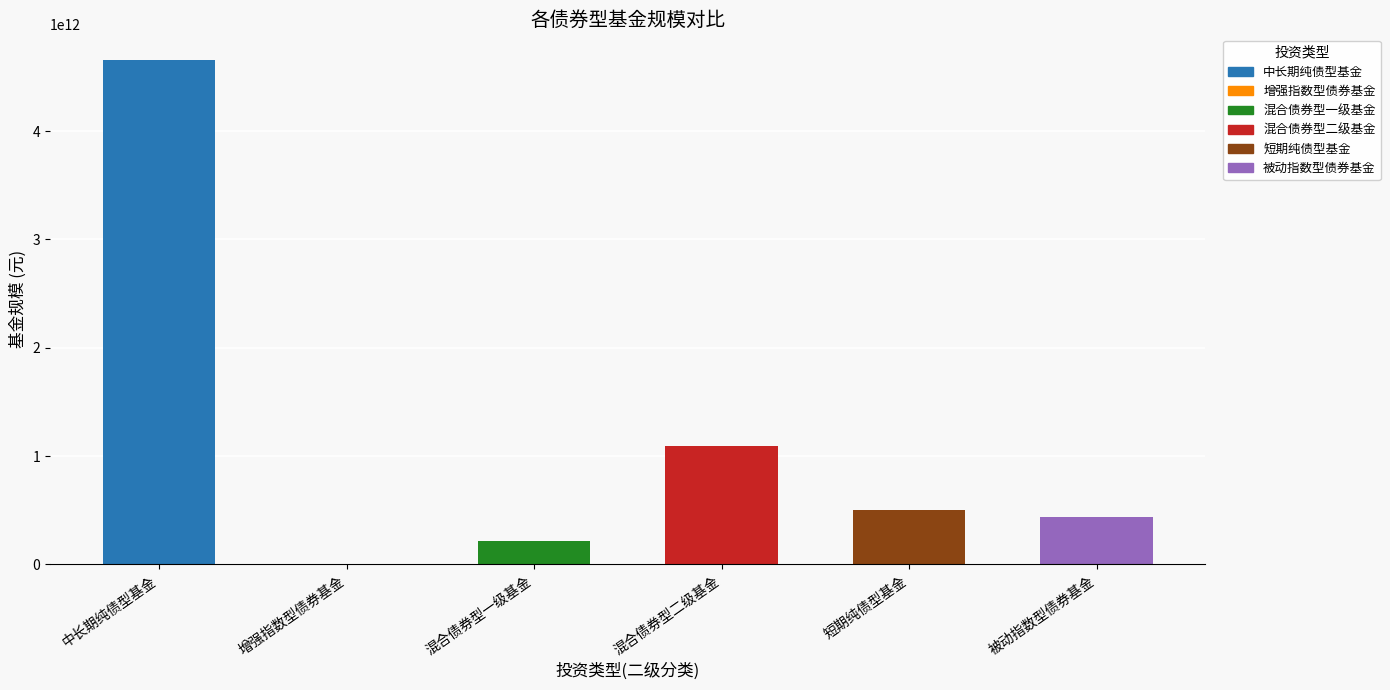

What is the change in value from 混合债券型二级基金 to 短期纯债型基金?

-584111207564.3